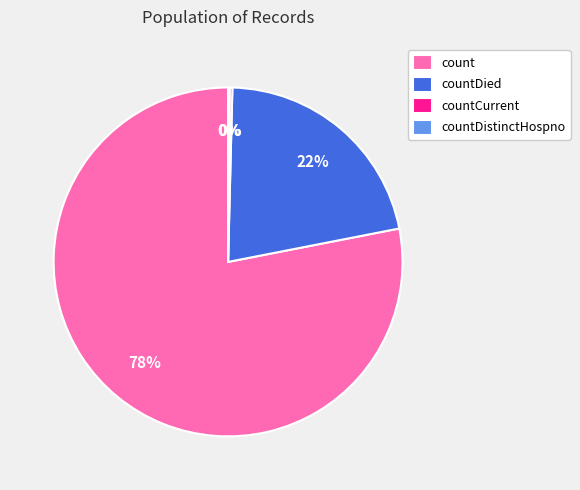

Does count represent more than half of the total?

Yes